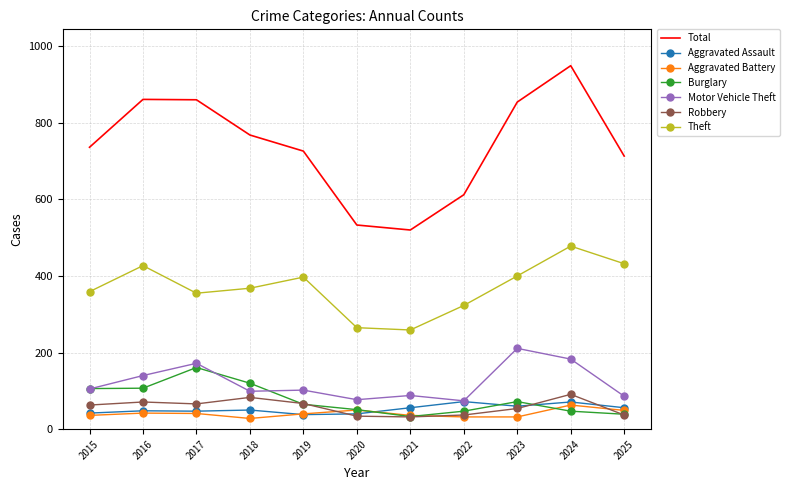

True or false: Aggravated Battery has a value of 32 at 2023.

True